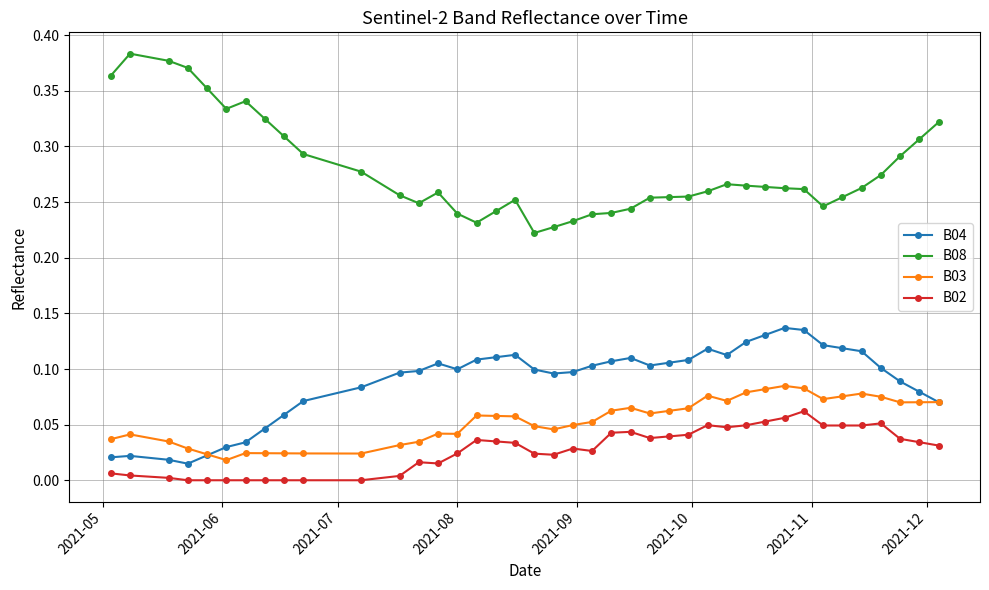

Which series has the largest total across all categories?

B08